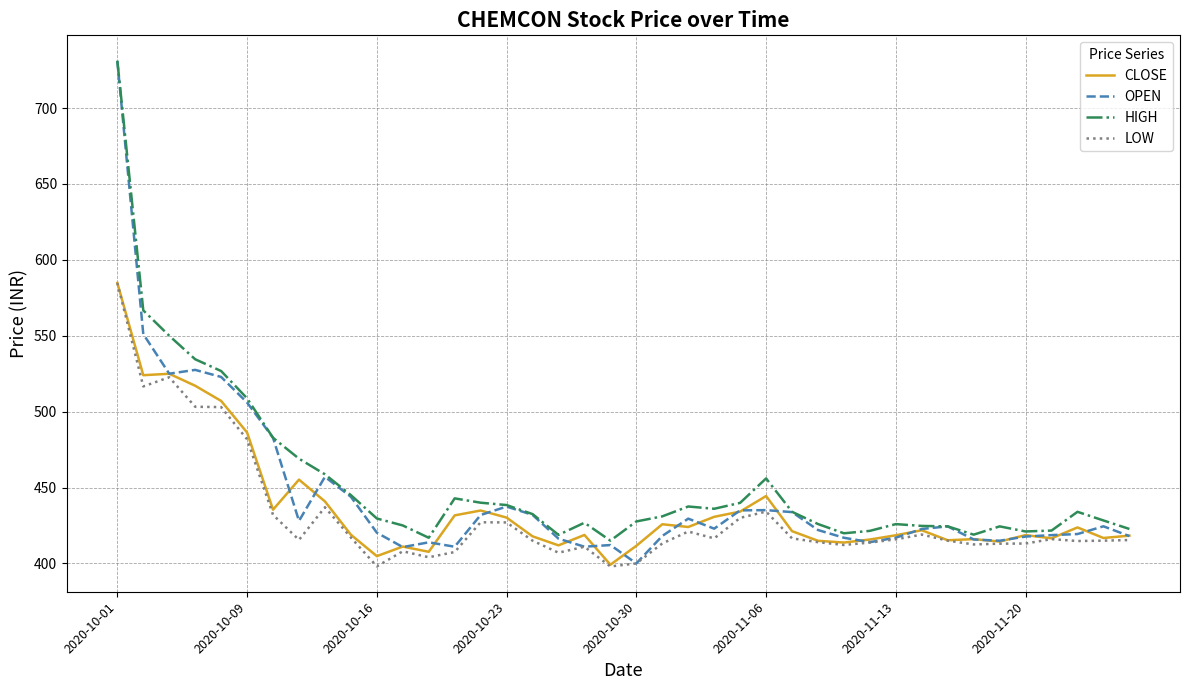

What are all the series names shown in the legend?

CLOSE, OPEN, HIGH, LOW